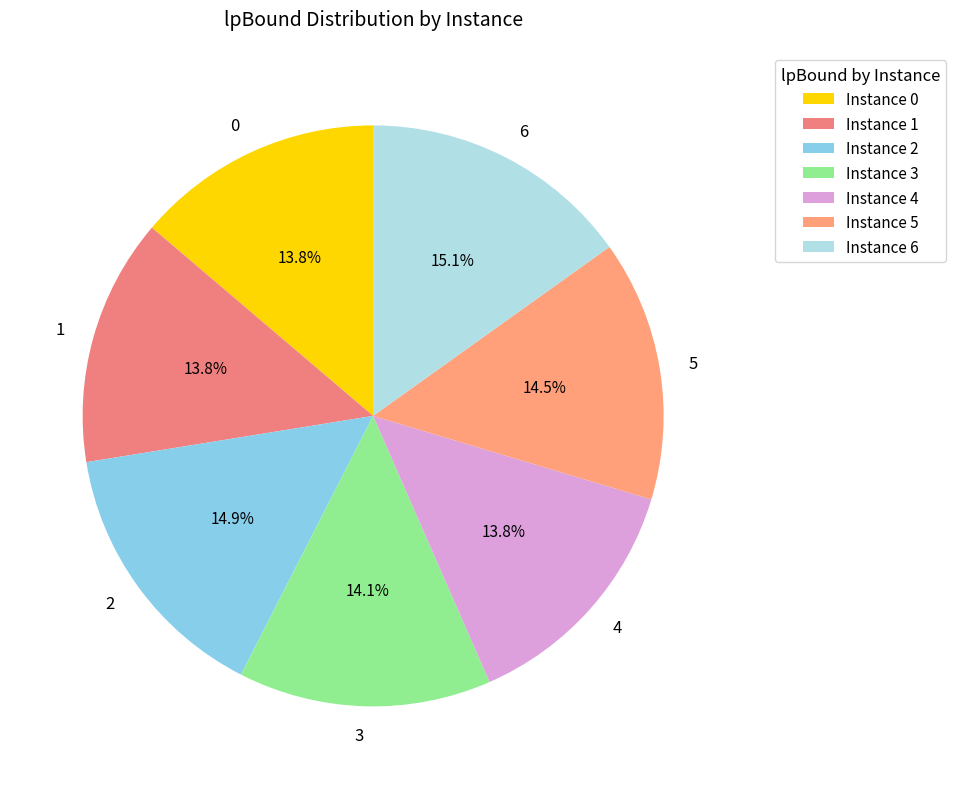

To the nearest percent, what portion does 6 represent?

15%